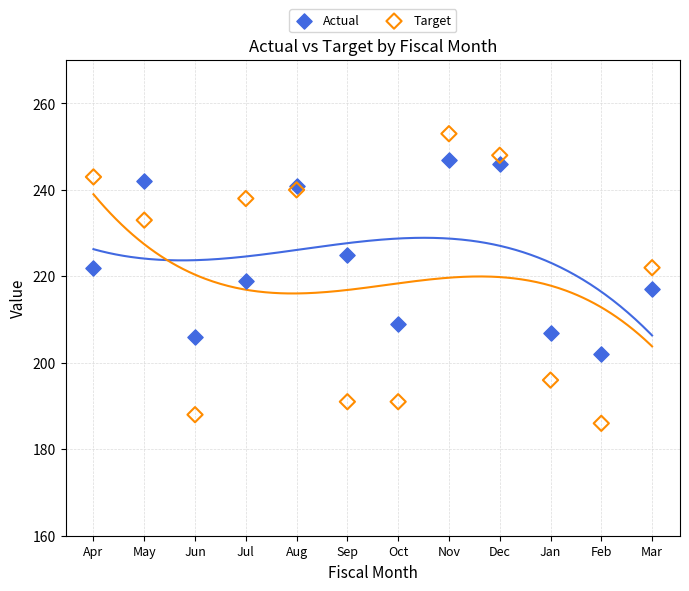

Which series contains the lowest Y value?

Target